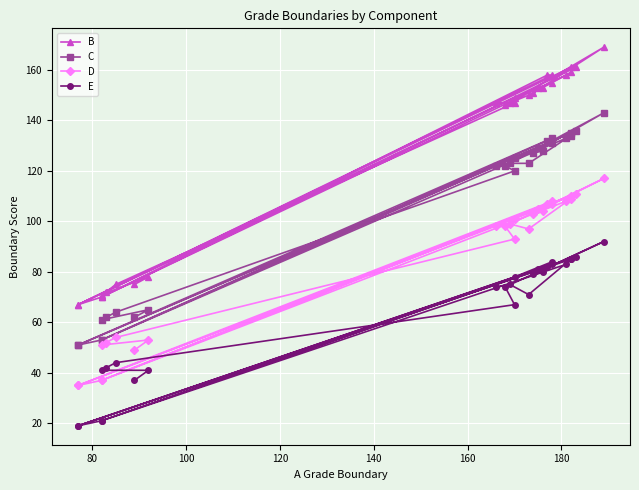

How many series are shown in this chart?

4